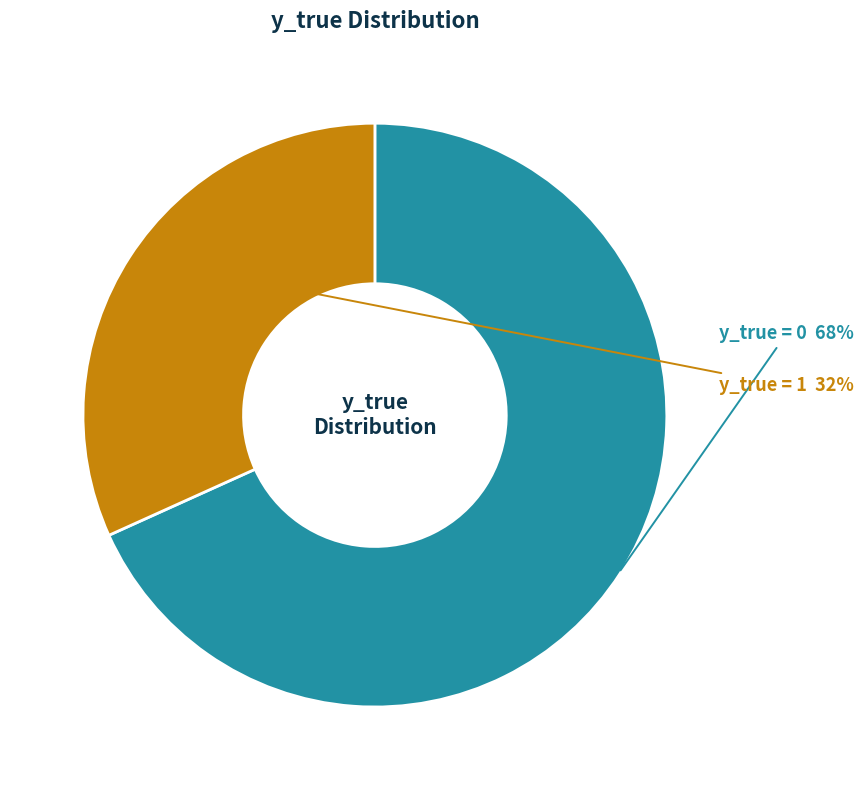

Is there any slice that represents more than half of the pie?

Yes